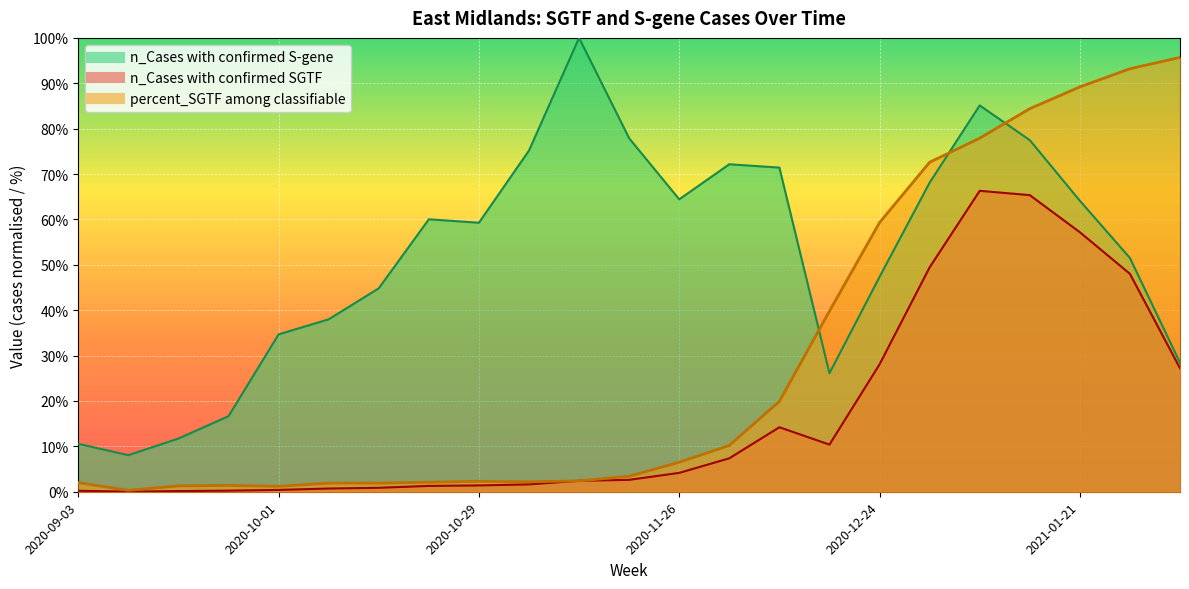

Rank the series at 2020-09-17 from highest to lowest value.

n_Cases with confirmed S-gene, percent_SGTF among classifiable, n_Cases with confirmed SGTF